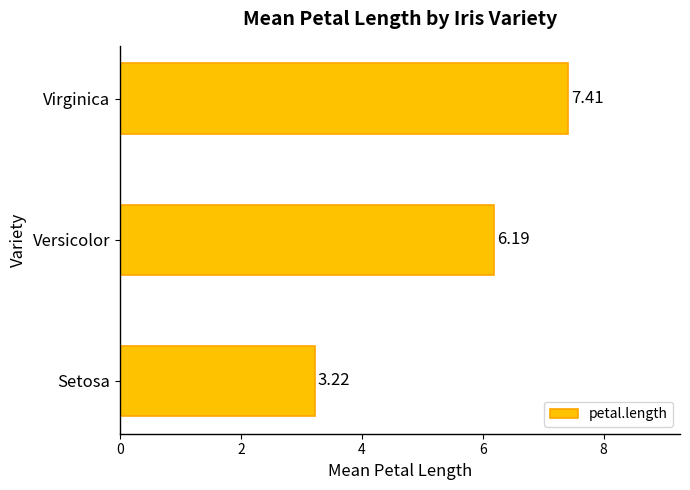

What is the difference between the values at Setosa and Virginica?

4.2